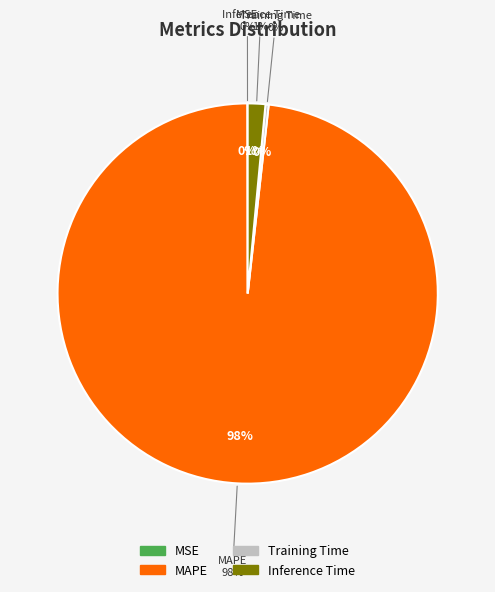

Which has a higher value, MAPE or Training Time?

MAPE